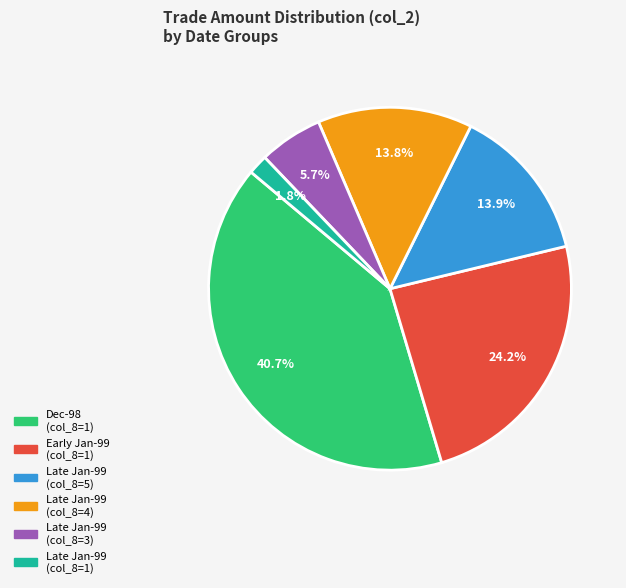

How many segments does this pie chart have?

6